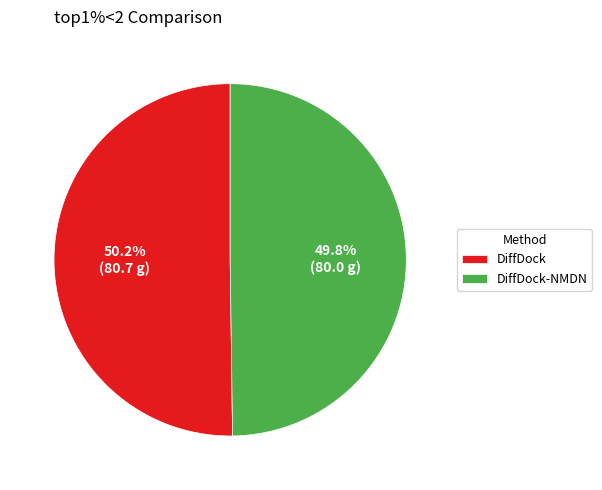

True or false: DiffDock accounts for 50% of the total.

True